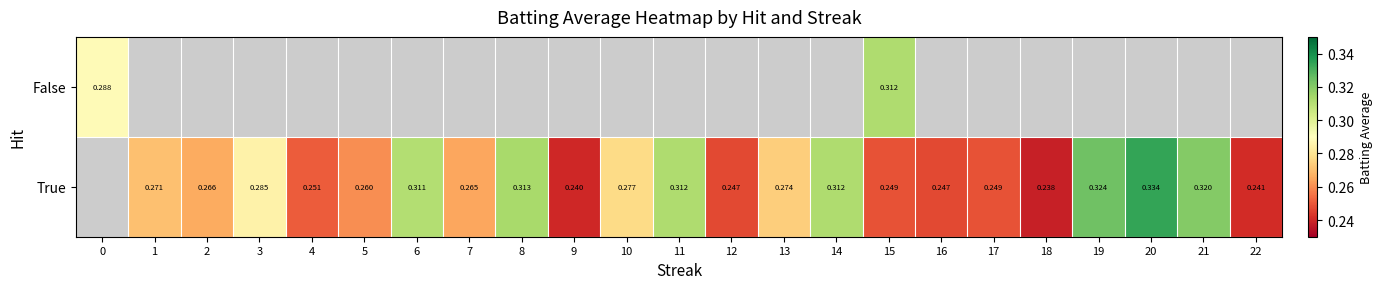

Between 16 and 17, which series saw the biggest shift?

True